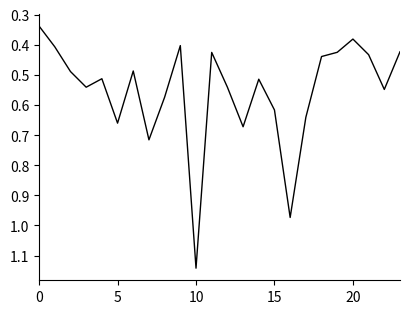

What is the difference between the maximum and minimum values?

0.8